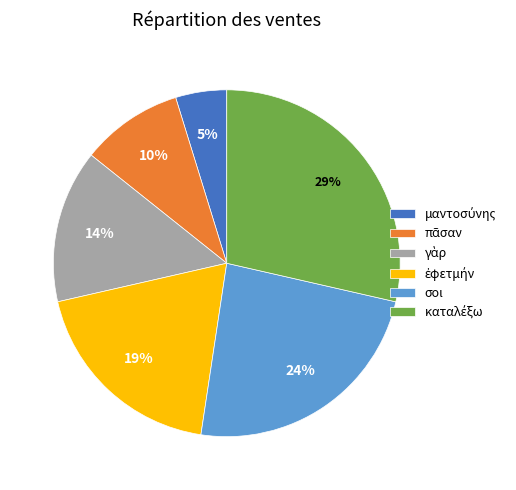

What percentage is the σοι slice, to the nearest percent?

24%